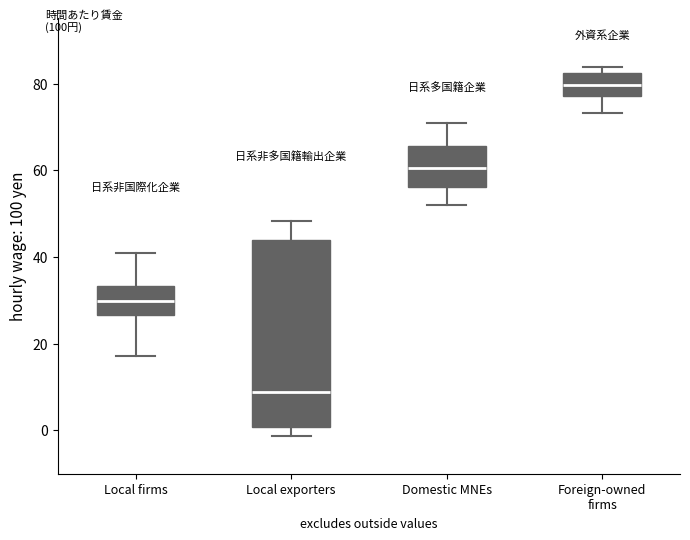

Which box has the highest median line?

Foreign-owned firms